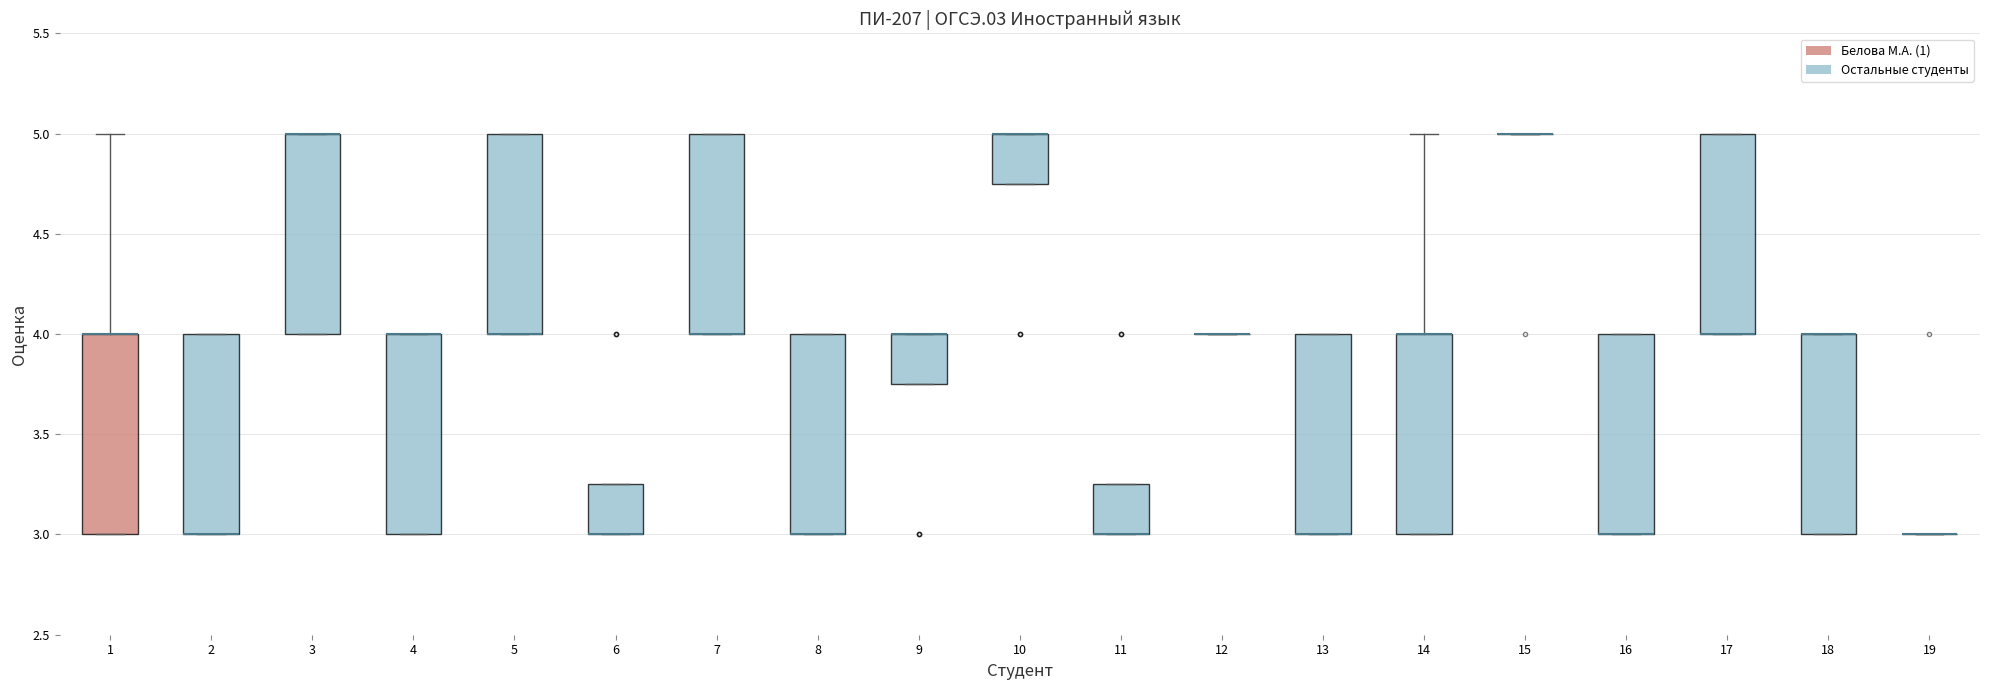

Reading left to right, transcribe this box plot: for each box, give where its median line is, the range the box spans, and where its two whiskers end, as read against the y-axis. The values are not printed on the chart, so give them approximately, as read against the axis.

1: median 4.00 (drawn on the box's upper edge), box 3.00 to 4.00, whiskers 3.00 to 5.00
2: median 3.00 (drawn on the box's lower edge), box 3.00 to 4.00, whiskers 3.00 to 4.00
3: median 5.00 (drawn on the box's upper edge), box 4.00 to 5.00, whiskers 4.00 to 5.00
4: median 4.00 (drawn on the box's upper edge), box 3.00 to 4.00, whiskers 3.00 to 4.00
5: median 4.00 (drawn on the box's lower edge), box 4.00 to 5.00, whiskers 4.00 to 5.00
6: median 3.00 (drawn on the box's lower edge), box 3.00 to 3.25, whiskers 3.00 to 3.25
7: median 4.00 (drawn on the box's lower edge), box 4.00 to 5.00, whiskers 4.00 to 5.00
8: median 3.00 (drawn on the box's lower edge), box 3.00 to 4.00, whiskers 3.00 to 4.00
9: median 4.00 (drawn on the box's upper edge), box 3.75 to 4.00, whiskers 3.75 to 4.00
10: median 5.00 (drawn on the box's upper edge), box 4.75 to 5.00, whiskers 4.75 to 5.00
11: median 3.00 (drawn on the box's lower edge), box 3.00 to 3.25, whiskers 3.00 to 3.25
12: box collapsed to a line at 4.00, whiskers 4.00 to 4.00
13: median 3.00 (drawn on the box's lower edge), box 3.00 to 4.00, whiskers 3.00 to 4.00
14: median 4.00 (drawn on the box's upper edge), box 3.00 to 4.00, whiskers 3.00 to 5.00
15: box collapsed to a line at 5.00, whiskers 5.00 to 5.00
16: median 3.00 (drawn on the box's lower edge), box 3.00 to 4.00, whiskers 3.00 to 4.00
17: median 4.00 (drawn on the box's lower edge), box 4.00 to 5.00, whiskers 4.00 to 5.00
18: median 4.00 (drawn on the box's upper edge), box 3.00 to 4.00, whiskers 3.00 to 4.00
19: box collapsed to a line at 3.00, whiskers 3.00 to 3.00